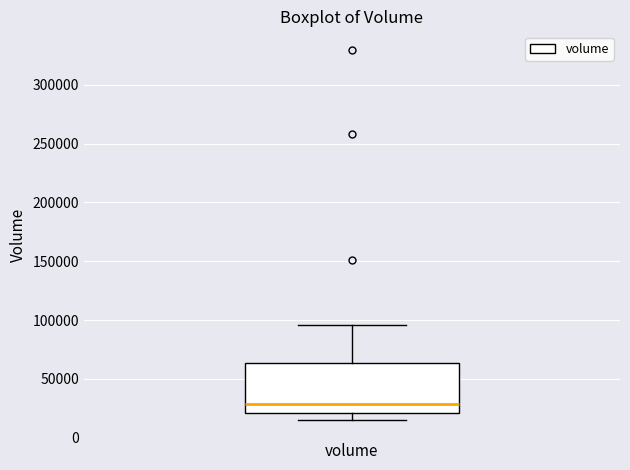

Transcribe this box plot: give where the median line is, the range the box spans, and where the two whiskers end, as read against the y-axis. The values are not printed on the chart, so give them approximately, as read against the axis.

median 30000, box 20000 to 65000, whiskers 15000 to 95000